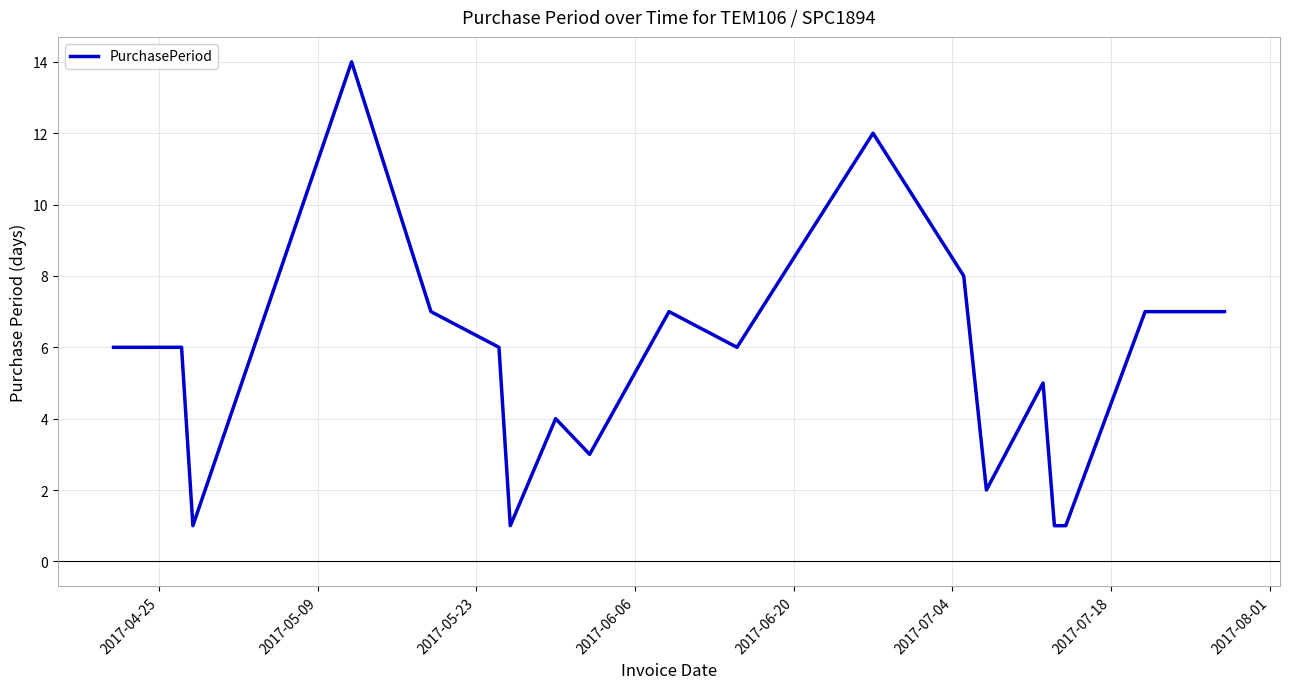

What is the difference between the maximum and minimum values?

13